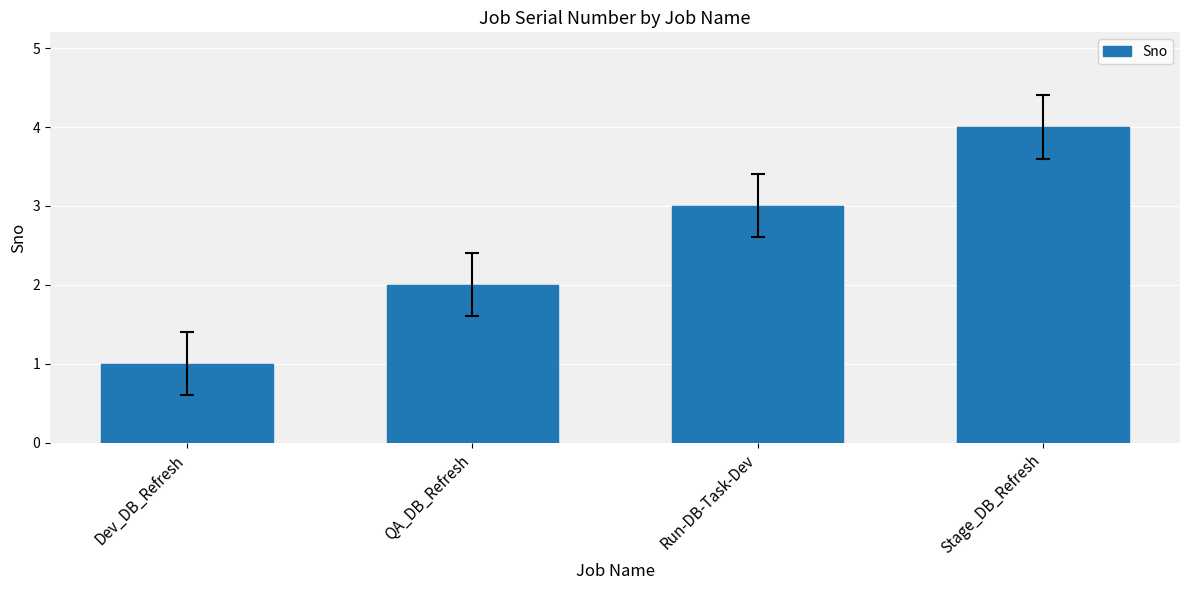

True or false: the data shows 1 at Dev_DB_Refresh.

True